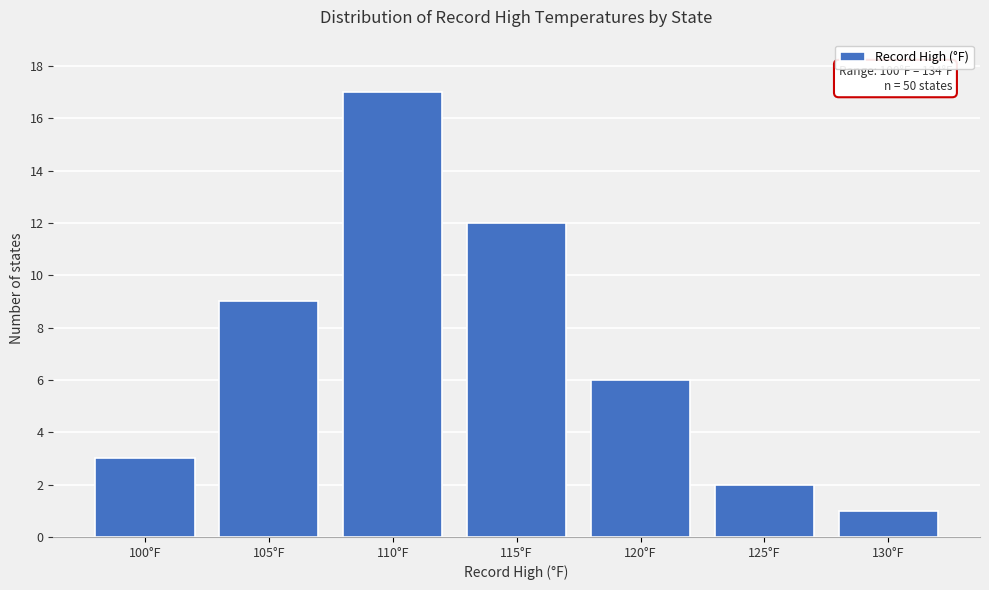

Reading right to left, extract all data points from this chart.

130°F=1	125°F=2	120°F=6	115°F=12	110°F=17	105°F=9	100°F=3